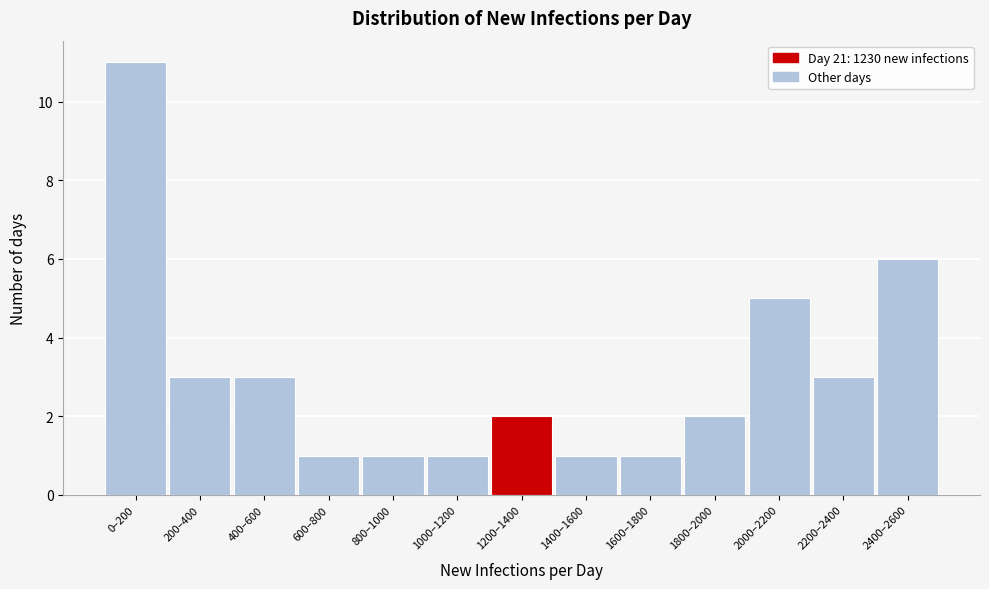

Reading right to left, transcribe all the data shown in this chart.

2400–2600=6	2200–2400=3	2000–2200=5	1800–2000=2	1600–1800=1	1400–1600=1	1200–1400=2	1000–1200=1	800–1000=1	600–800=1	400–600=3	200–400=3	0–200=11